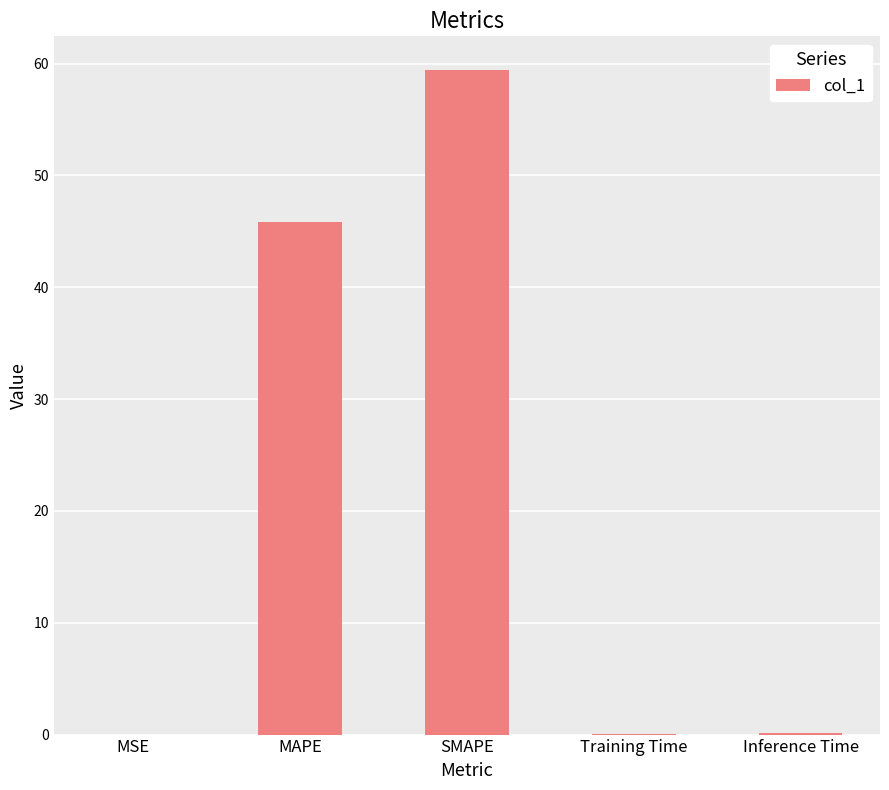

Is it true that the value at SMAPE is 59.5?

True